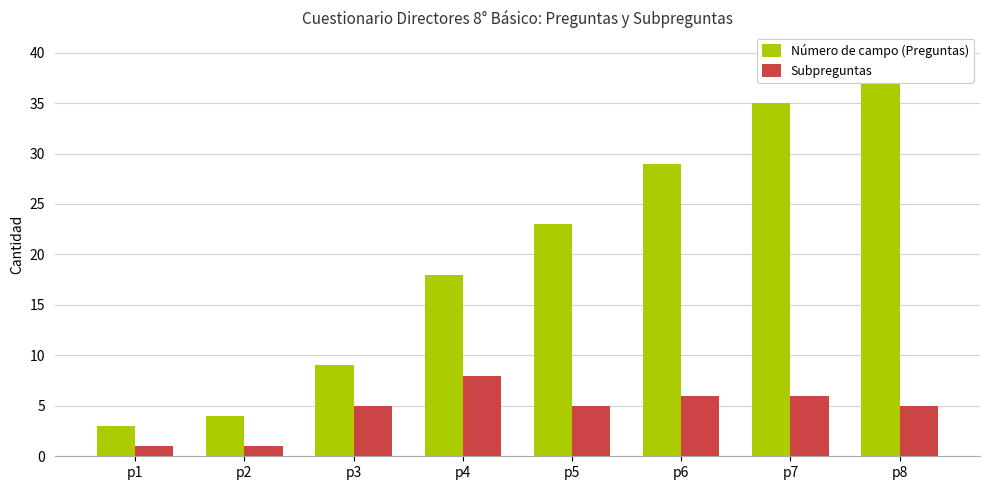

Reading left to right, extract all data points from this chart.

Número de campo (Preguntas): 3	4	9	18	23	29	35	40
Subpreguntas: 1	1	5	8	5	6	6	5